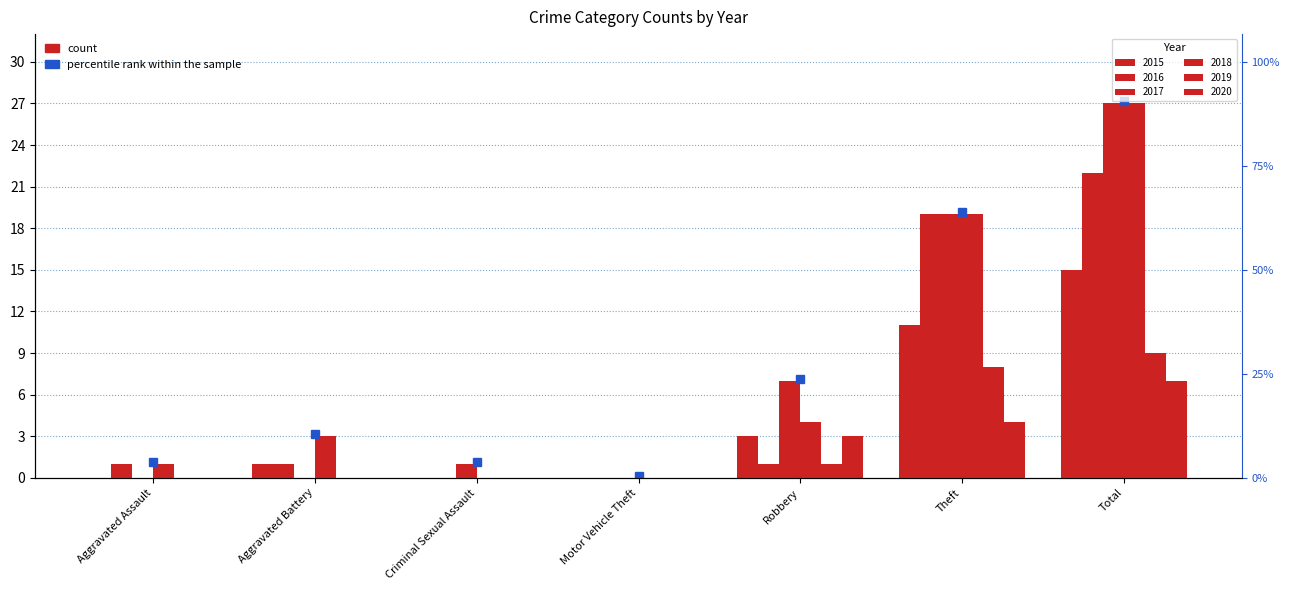

At which label is 2015 closest to 7?

Robbery